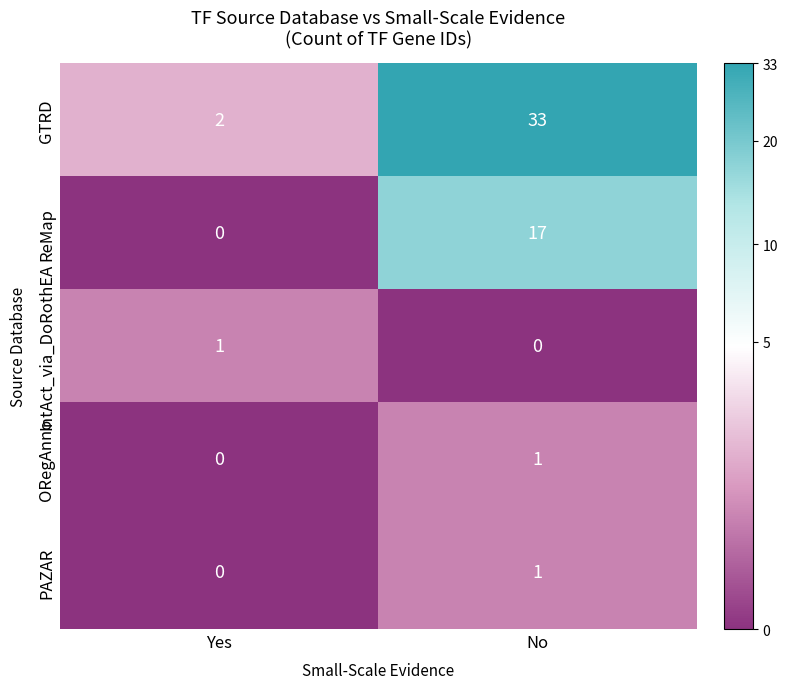

The ReMap series shows 25 at No. True or false?

False